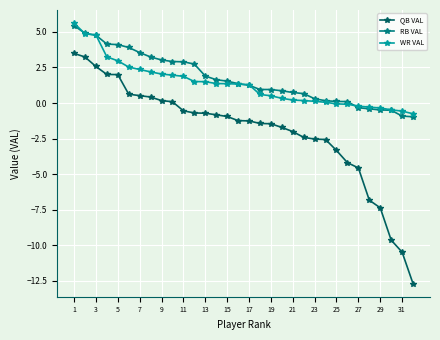

What is the value of the QB VAL point at the 14th from the left?

-0.8